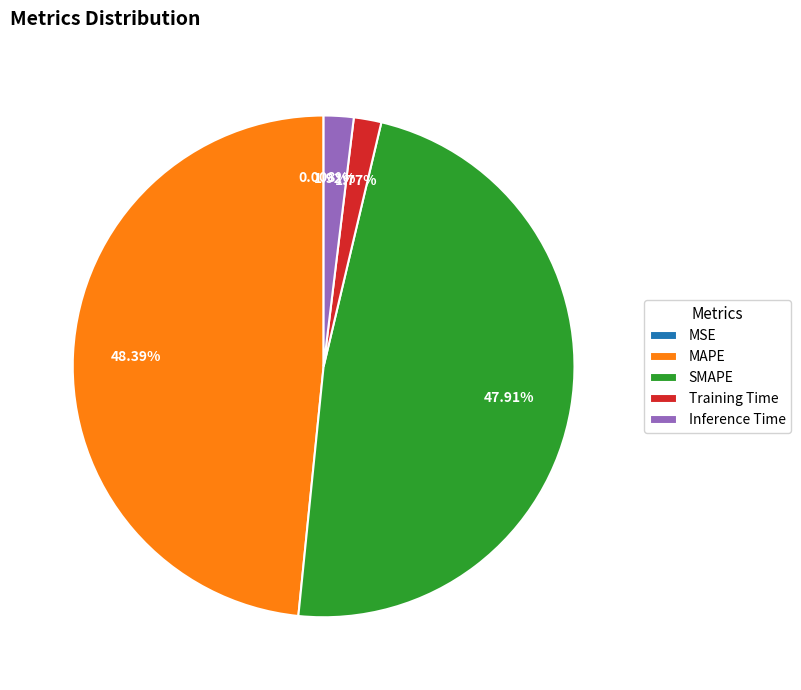

Is there a majority slice in this chart?

No